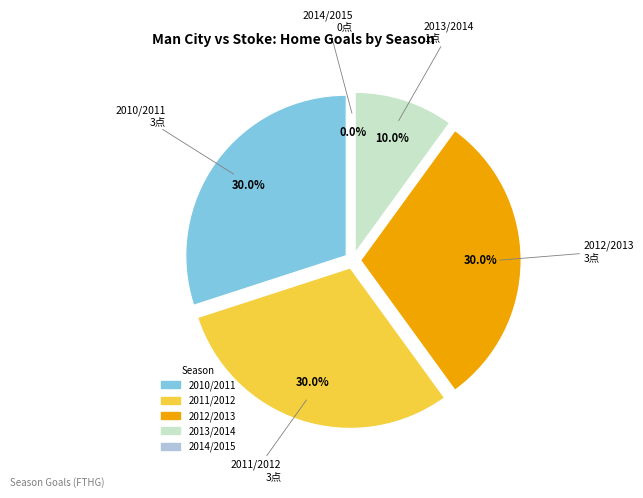

True or false: 2014/2015 accounts for 6% of the total.

False